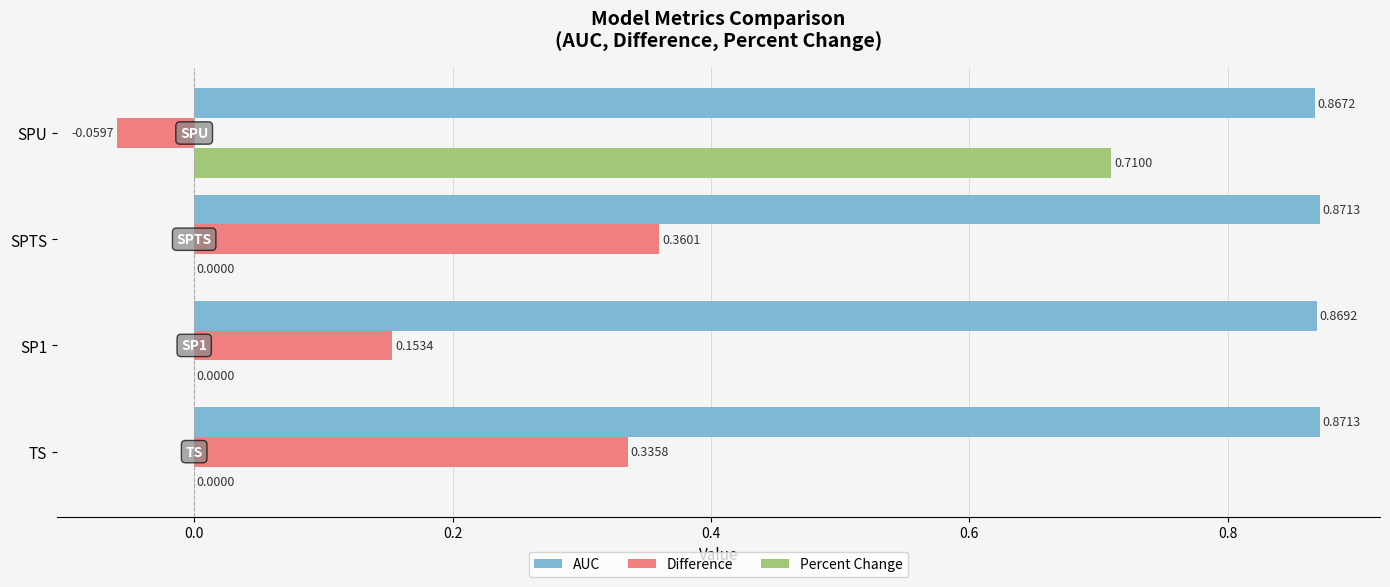

What is the sum of the AUC values at SPU and SPTS?

1.7